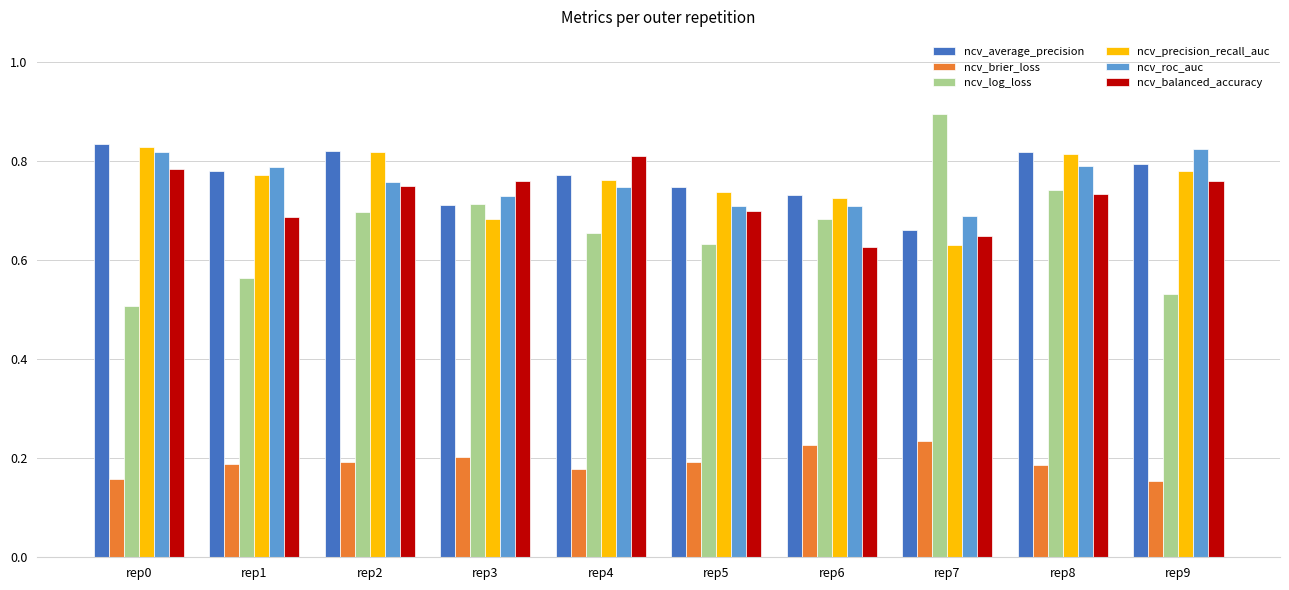

At how many categories does at least one series exceed 0?

10